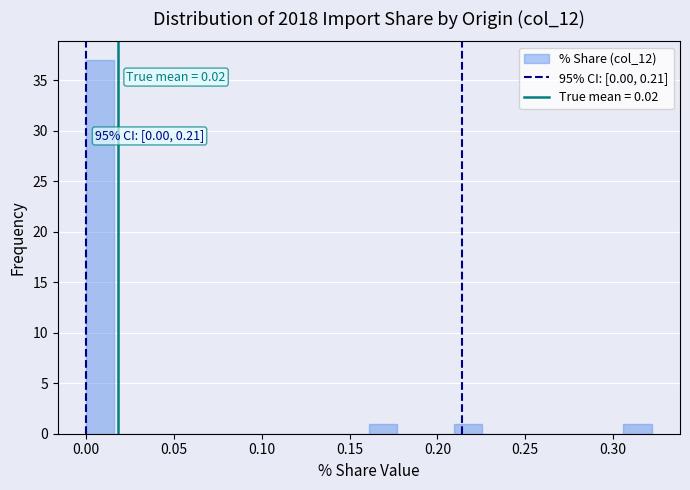

Around what value on the x-axis is the tallest bar? Give the approximate position of its centre, as read against the axis.

0.010